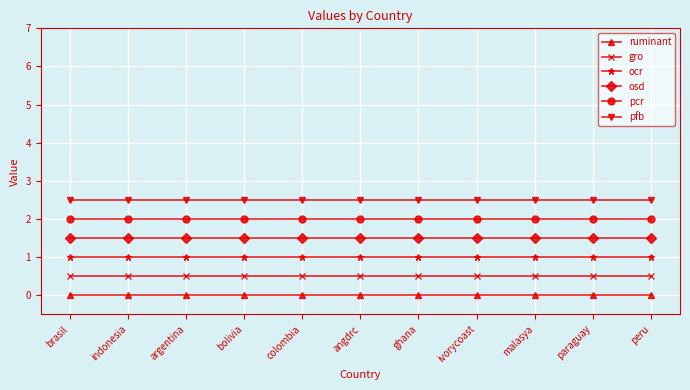

Reading left to right, list all the values displayed in this chart.

ruminant: 0.0	0.0	0.0	0.0	0.0	0.0	0.0	0.0	0.0	0.0	0.0
gro: 0.5	0.5	0.5	0.5	0.5	0.5	0.5	0.5	0.5	0.5	0.5
ocr: 1.0	1.0	1.0	1.0	1.0	1.0	1.0	1.0	1.0	1.0	1.0
osd: 1.5	1.5	1.5	1.5	1.5	1.5	1.5	1.5	1.5	1.5	1.5
pcr: 2.0	2.0	2.0	2.0	2.0	2.0	2.0	2.0	2.0	2.0	2.0
pfb: 2.5	2.5	2.5	2.5	2.5	2.5	2.5	2.5	2.5	2.5	2.5